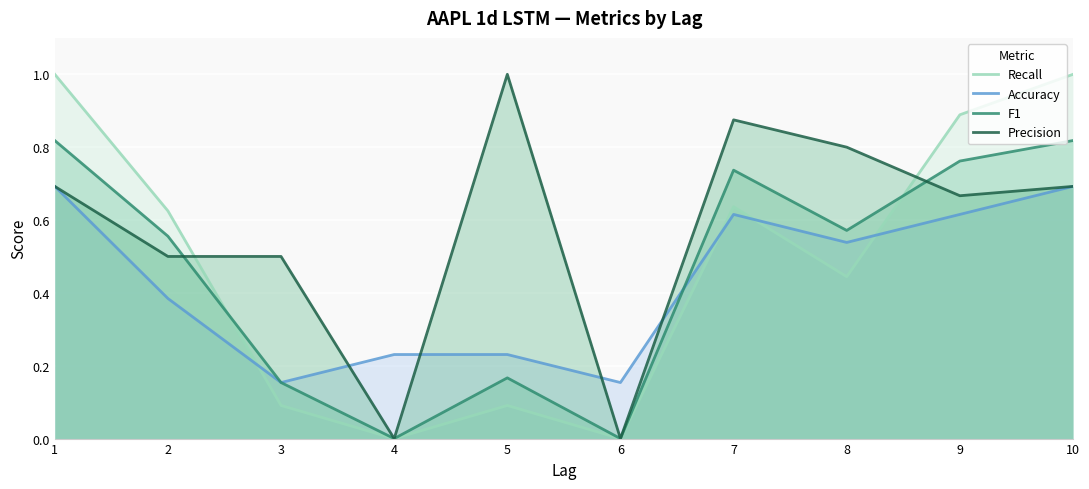

At 5, list the series in order from smallest to largest.

Recall, F1, Accuracy, Precision